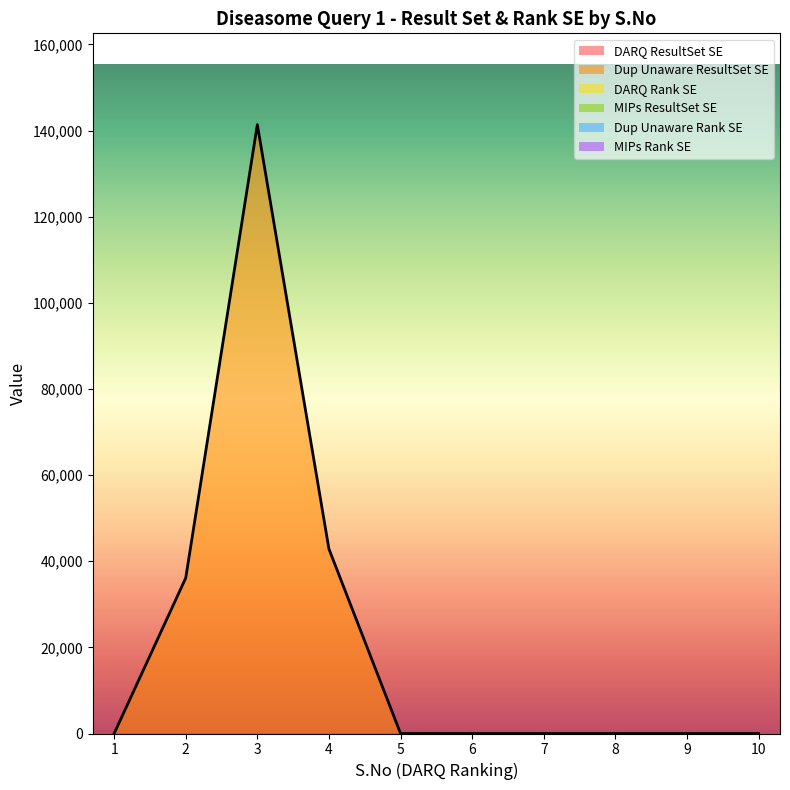

Reading right to left, list all the values displayed in this chart.

DARQ ResultSet SE: 0	0	0	0	0	0	0	0	0	0
Dup Unaware ResultSet SE: 0	0	0	0	0	0	42849	141376	36100	0
DARQ Rank SE: 0	0	0	0	0	9	4	0	4	0
MIPs ResultSet SE: 0	0	0	0	0	0	0	0	0	0
Dup Unaware Rank SE: 0	0	0	0	0	9	1	0	4	0
MIPs Rank SE: 0	0	0	0	0	0	0	0	0	0